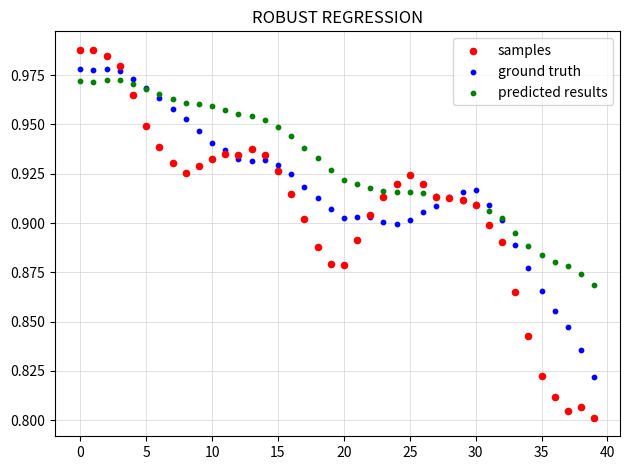

Which series has the widest spread of Y values?

samples